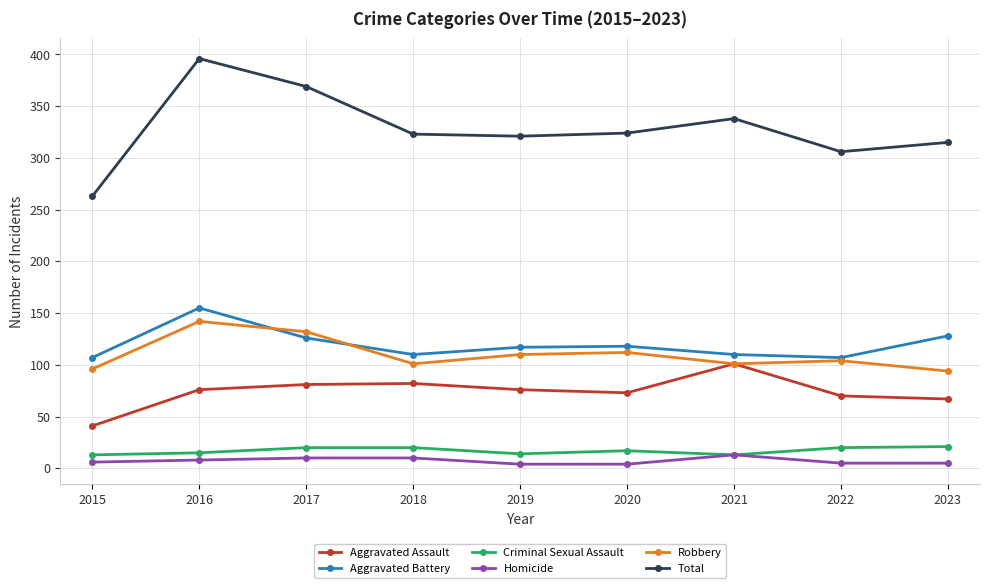

True or false: Aggravated Battery and Homicide intersect in this chart.

False